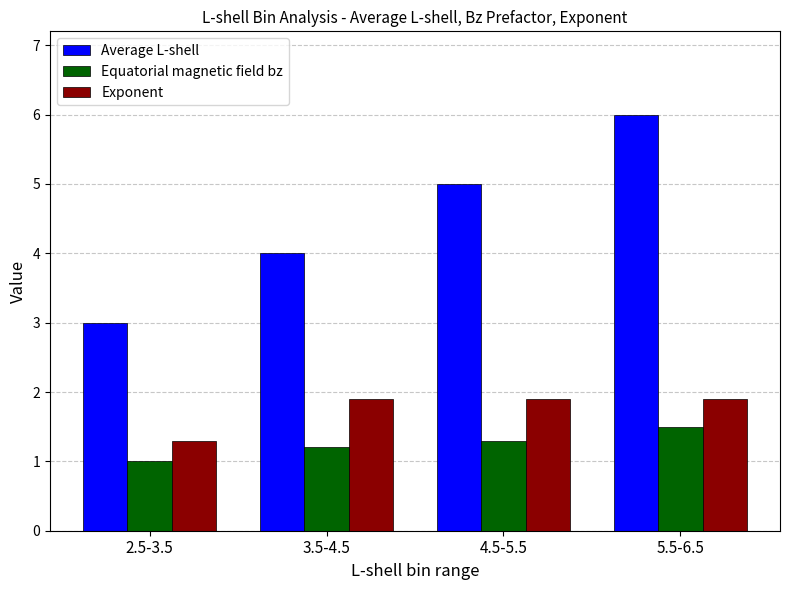

At which category is the sum across all series the highest?

5.5-6.5